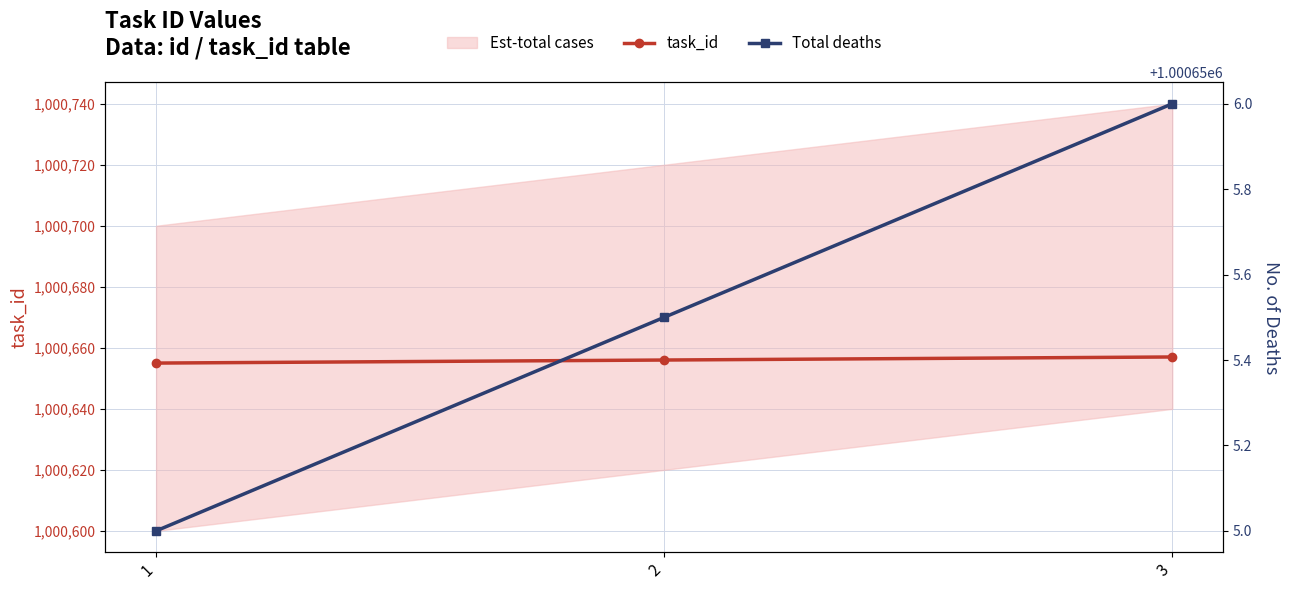

Reading left to right, what are all the values shown in this chart?

task_id: 1=1000655.0	2=1000656.0	3=1000657.0
Total deaths: 1=1000655.0	2=1000655.5	3=1000656.0